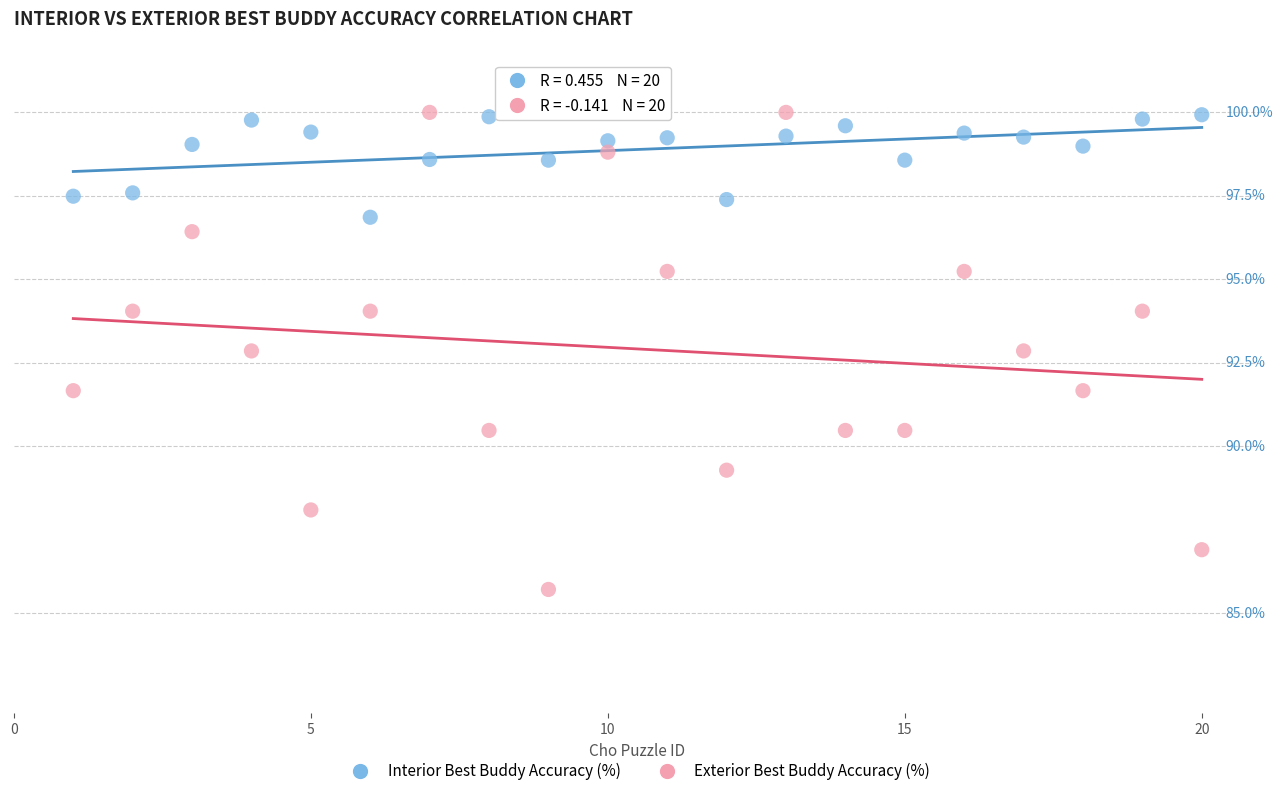

What are all the series names shown in the legend?

Interior Best Buddy Accuracy (%), Exterior Best Buddy Accuracy (%)